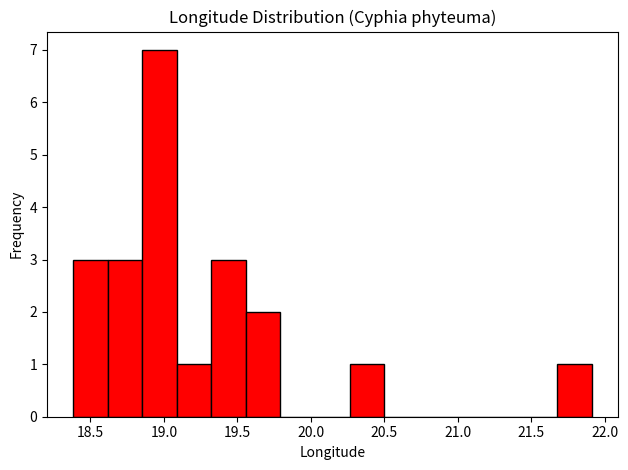

Reading left to right, transcribe this chart: for each bar, give the range it covers on the x-axis and its height. Neither the bar edges nor the heights are printed on the chart, so give them approximately, as read against the axes.

18.40 to 18.60: 3
18.60 to 18.85: 3
18.85 to 19.10: 7
19.10 to 19.30: 1
19.30 to 19.55: 3
19.55 to 19.80: 2
19.80 to 20.05: 0
20.05 to 20.25: 0
20.25 to 20.50: 1
20.50 to 20.75: 0
20.75 to 20.95: 0
20.95 to 21.20: 0
21.20 to 21.45: 0
21.45 to 21.70: 0
21.70 to 21.90: 1